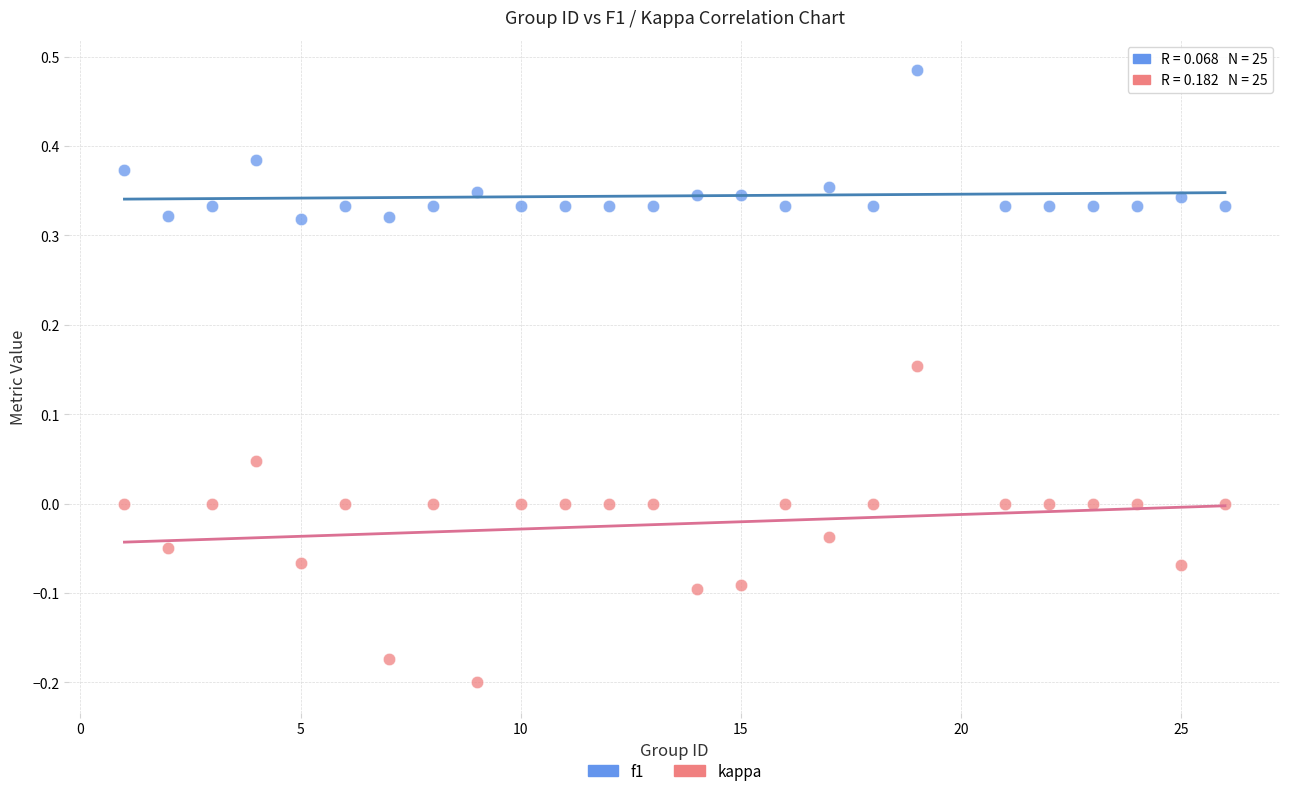

Which series contains the highest Y value?

f1